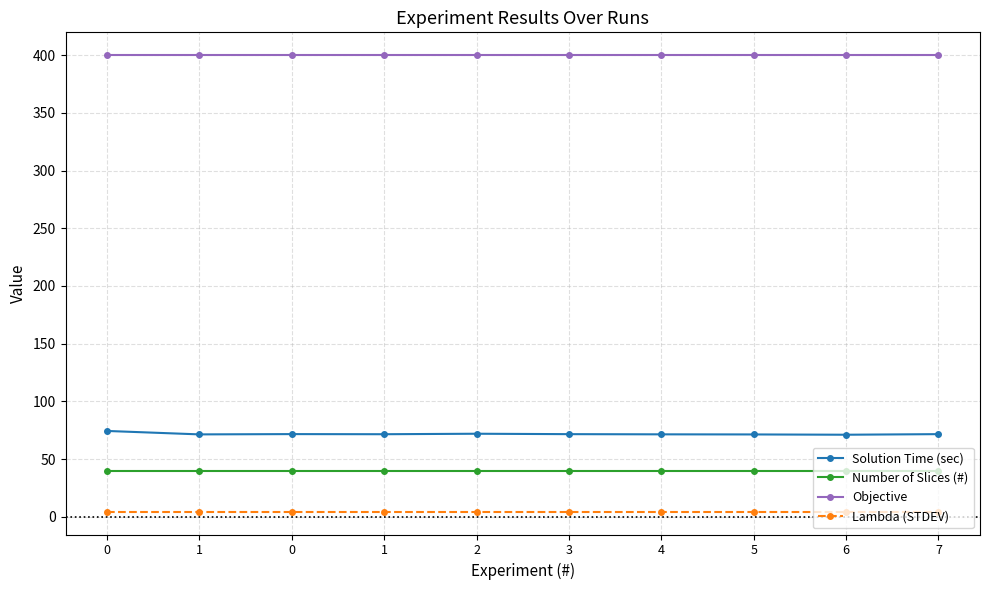

What are all the series names shown in the legend?

Solution Time (sec), Number of Slices (#), Objective, Lambda (STDEV)